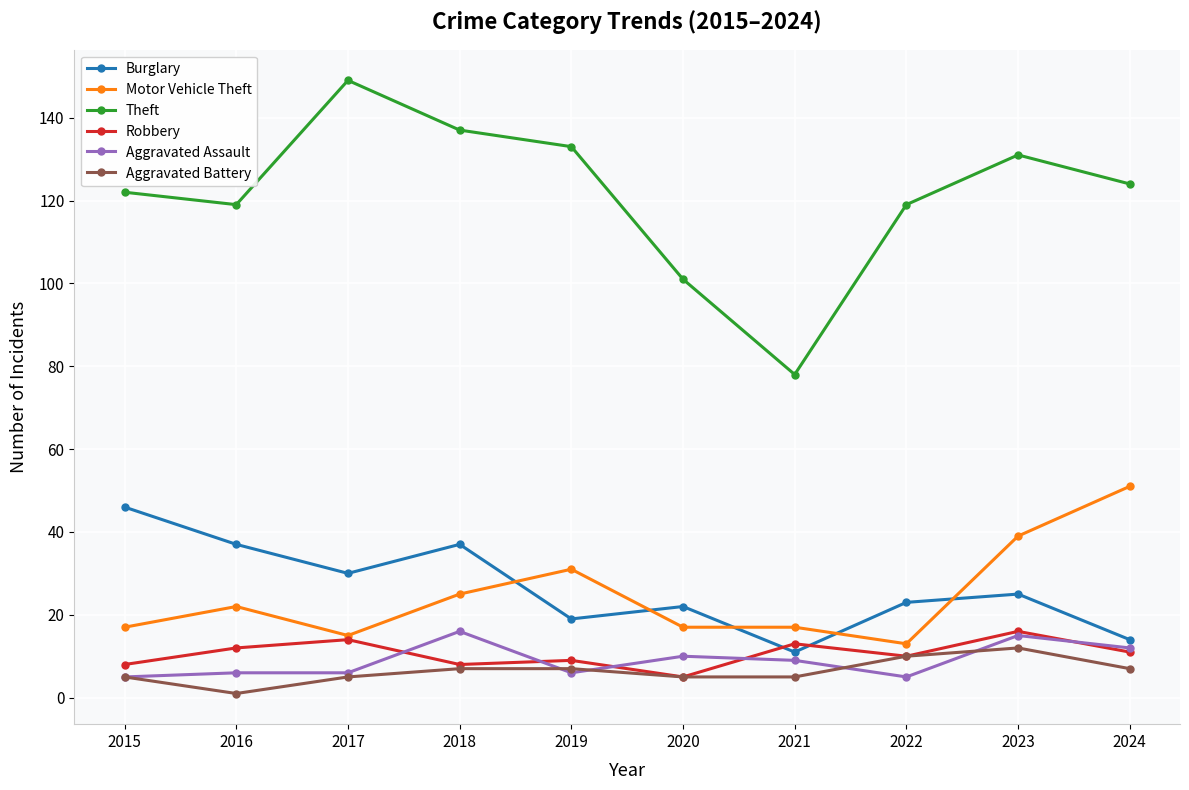

Read the Motor Vehicle Theft value at 2018.

25